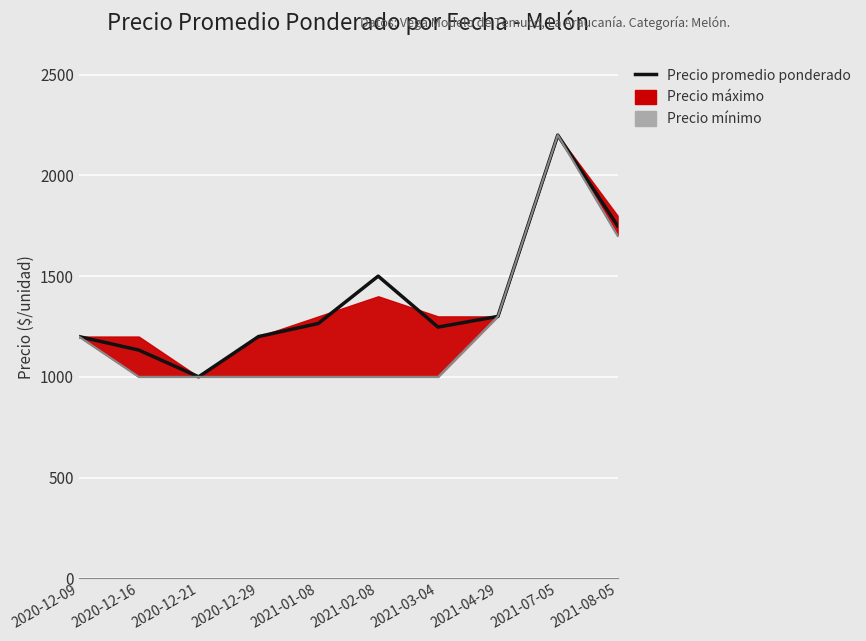

Which series changed the most between 2021-03-04 and 2021-08-05?

Precio mínimo